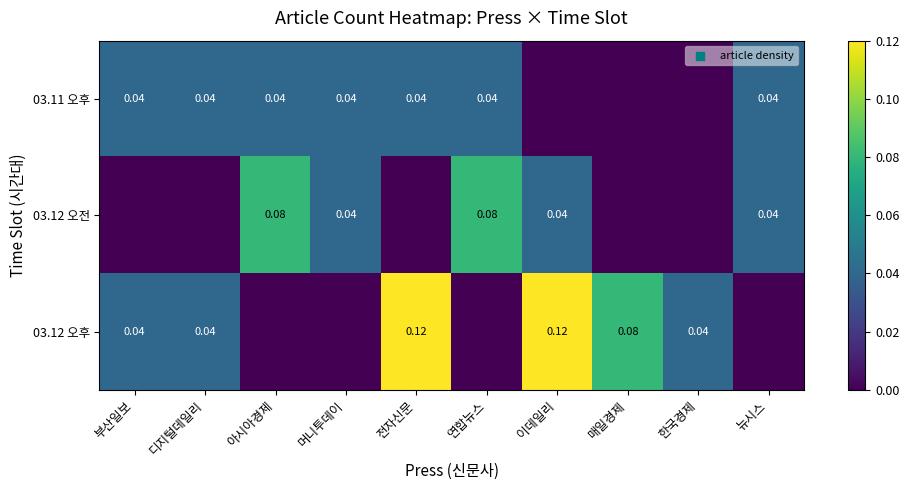

The 03.11 오후 series shows 0.0 at 뉴시스. True or false?

True